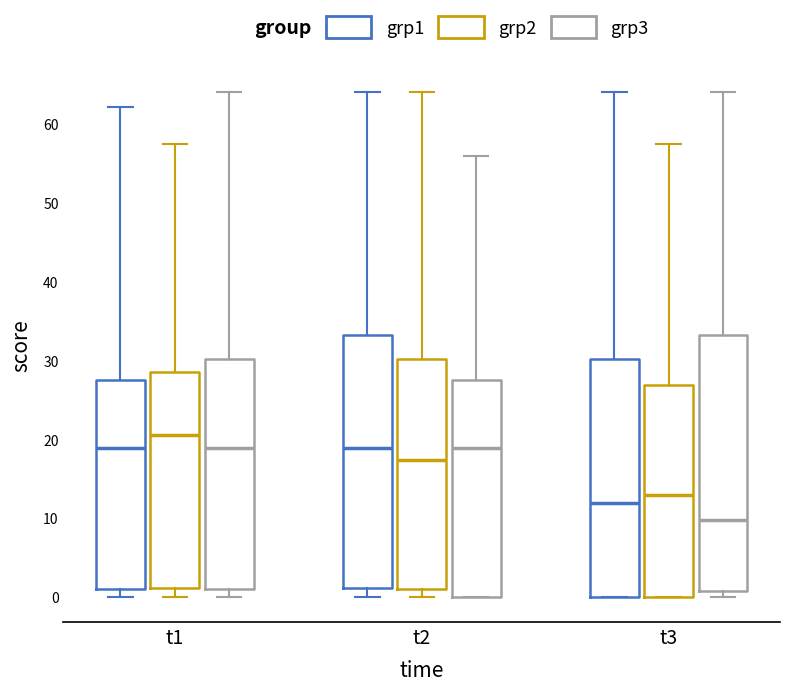

Where does the upper whisker of the box for t1 (grp3) end on the y-axis? The values are not printed on the chart, so give them approximately, as read against the axis.

64